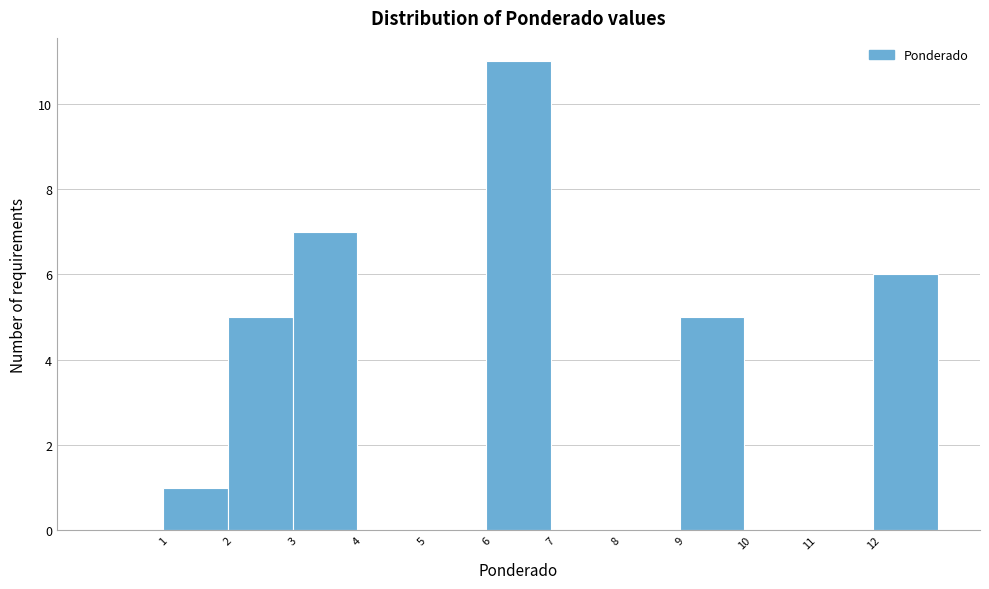

Reading left to right, transcribe this chart: for each bar, give the range it covers on the x-axis and its height. The values are not printed on the chart, so give them approximately, as read against the axis.

0 to 1: 0
1 to 2: 1
2 to 3: 5
3 to 4: 7
4 to 5: 0
5 to 6: 0
6 to 7: 11
7 to 8: 0
8 to 9: 0
9 to 10: 5
10 to 11: 0
11 to 12: 0
12 to 13: 6